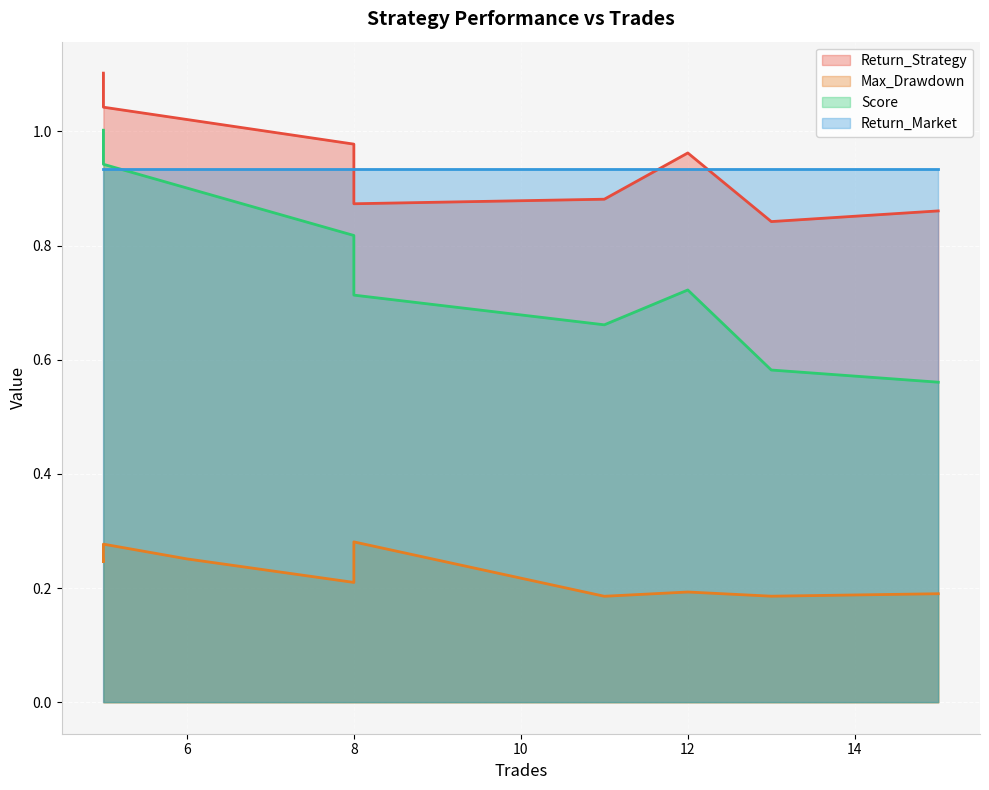

What is the label of the 9th point from the left?

13